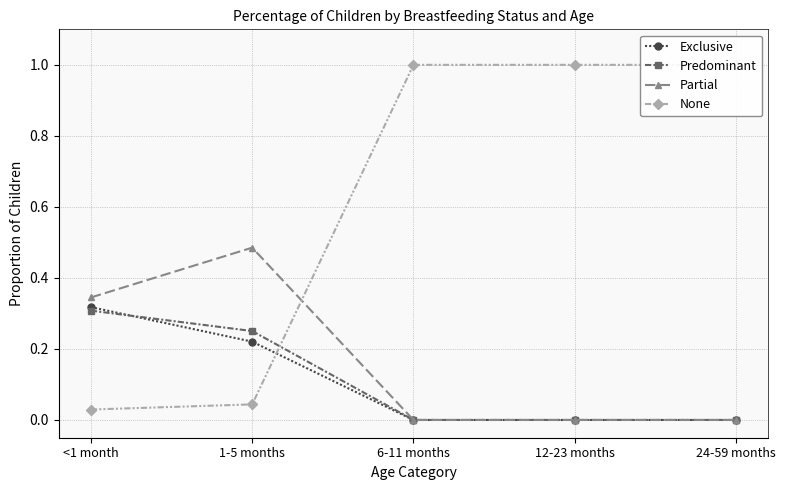

Does the chart display data point markers on the line(s)?

Yes